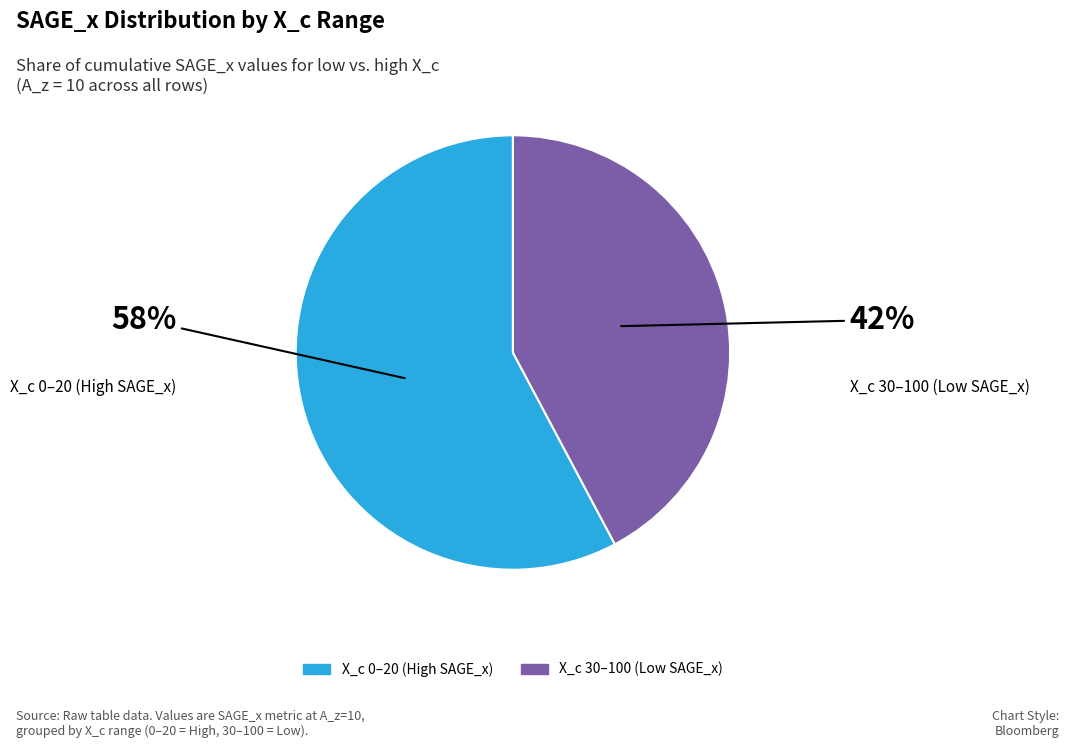

To the nearest percent, what is the average slice percentage?

50%